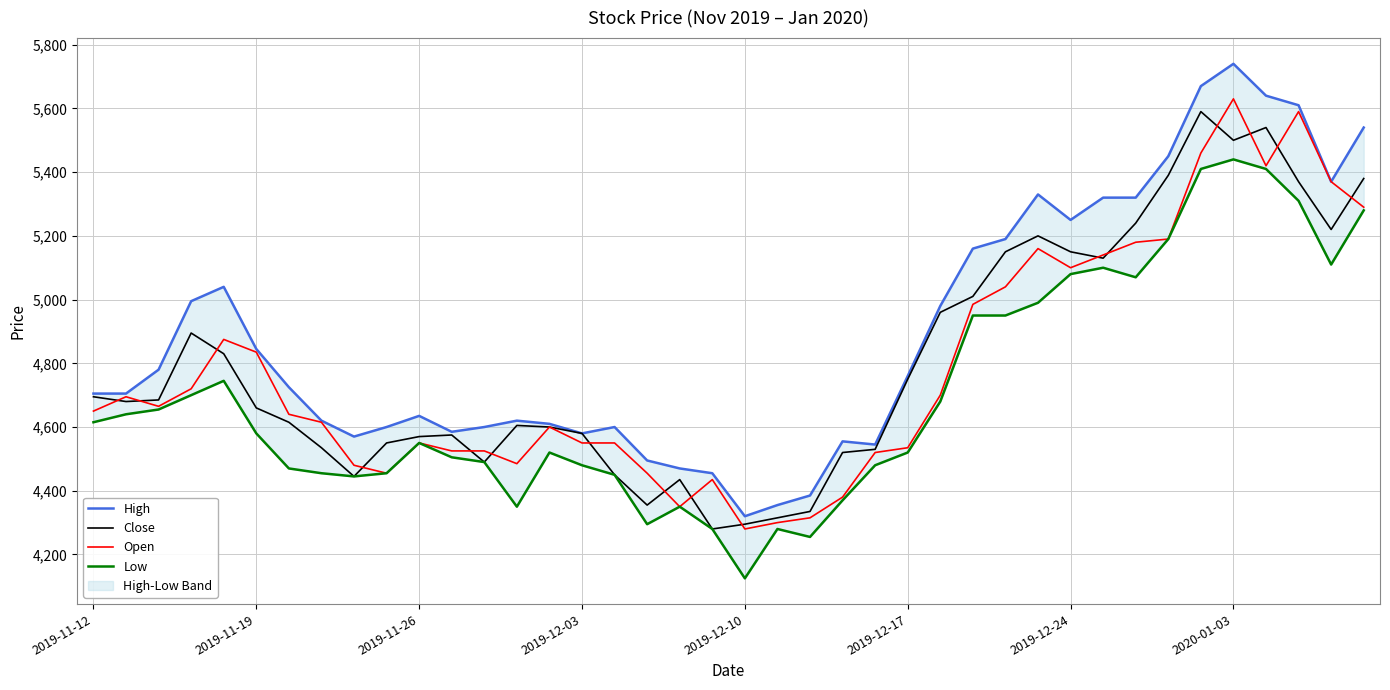

What is the minimum value for Open?

4280